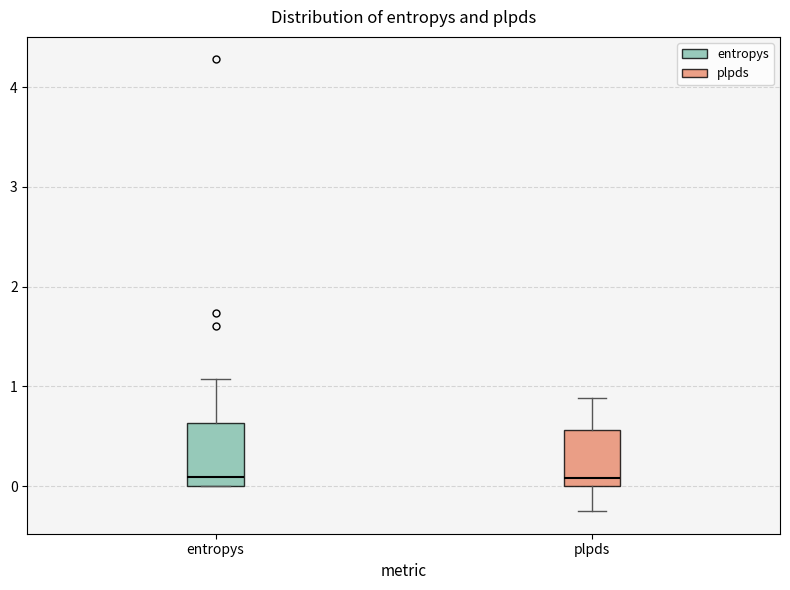

Where does the median line of the box for plpds sit on the y-axis? The values are not printed on the chart, so give them approximately, as read against the axis.

0.1